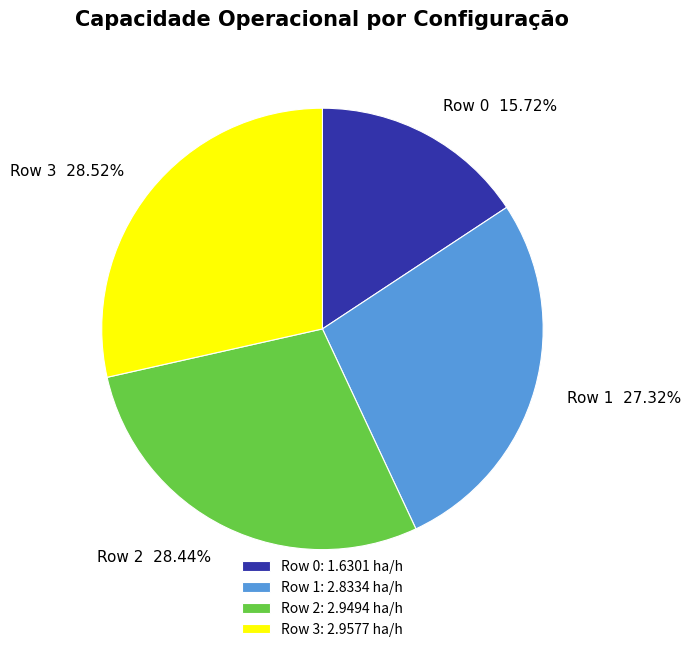

Is it true that Row 0 is 16% of the pie?

True